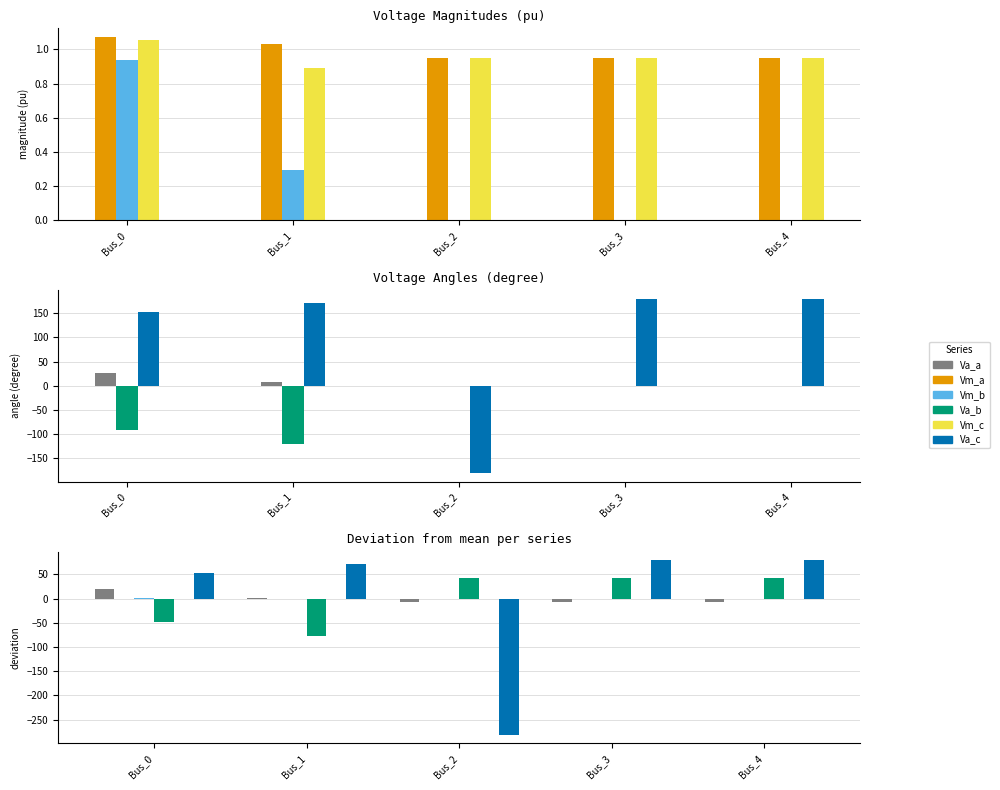

Reading left to right, what are all the values shown in this chart?

pf_vm_a_pu: Bus_0=0.1	Bus_1=0.0	Bus_2=-0.0	Bus_3=-0.0	Bus_4=-0.0
pf_vm_b_pu: Bus_0=0.7	Bus_1=0.0	Bus_2=-0.2	Bus_3=-0.2	Bus_4=-0.2
pf_vm_c_pu: Bus_0=0.1	Bus_1=-0.1	Bus_2=-0.0	Bus_3=-0.0	Bus_4=-0.0
pf_va_a_degree: Bus_0=19.4	Bus_1=0.5	Bus_2=-6.6	Bus_3=-6.6	Bus_4=-6.6
pf_va_b_degree: Bus_0=-49.1	Bus_1=-77.1	Bus_2=42.1	Bus_3=42.1	Bus_4=42.1
pf_va_c_degree: Bus_0=52.5	Bus_1=70.7	Bus_2=-281.1	Bus_3=78.9	Bus_4=78.9